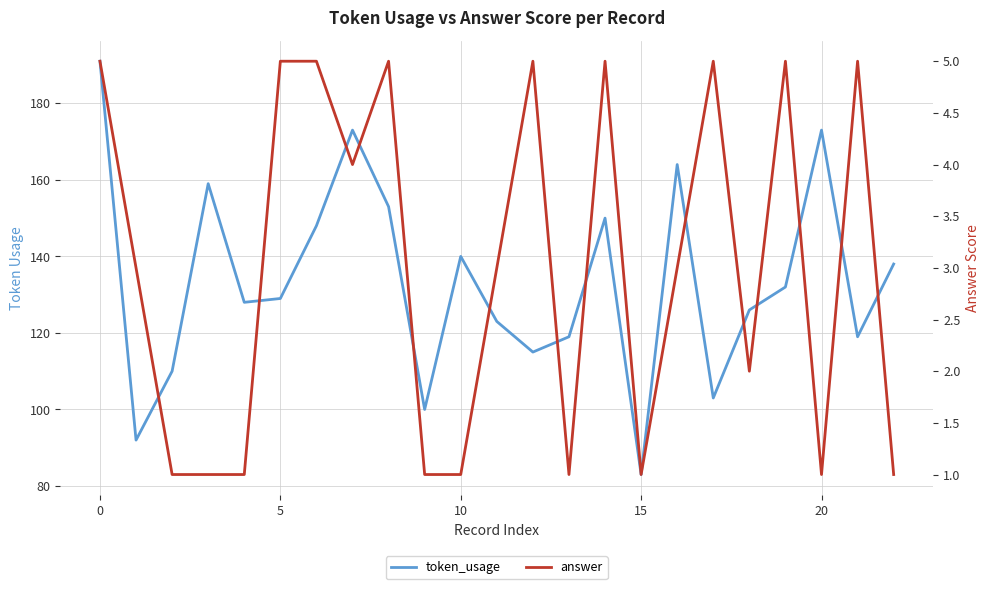

Where is token_usage nearest to the value 137?

22